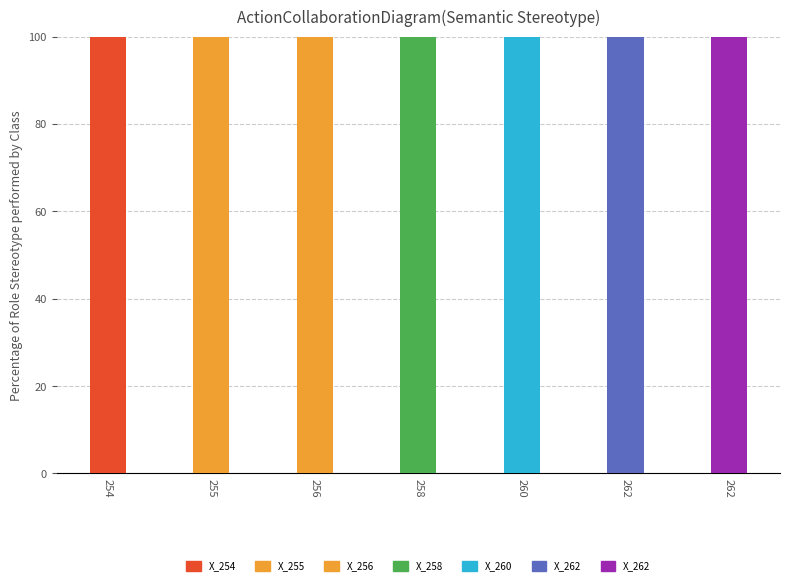

The chart shows a value of 96 at 255. True or false?

False